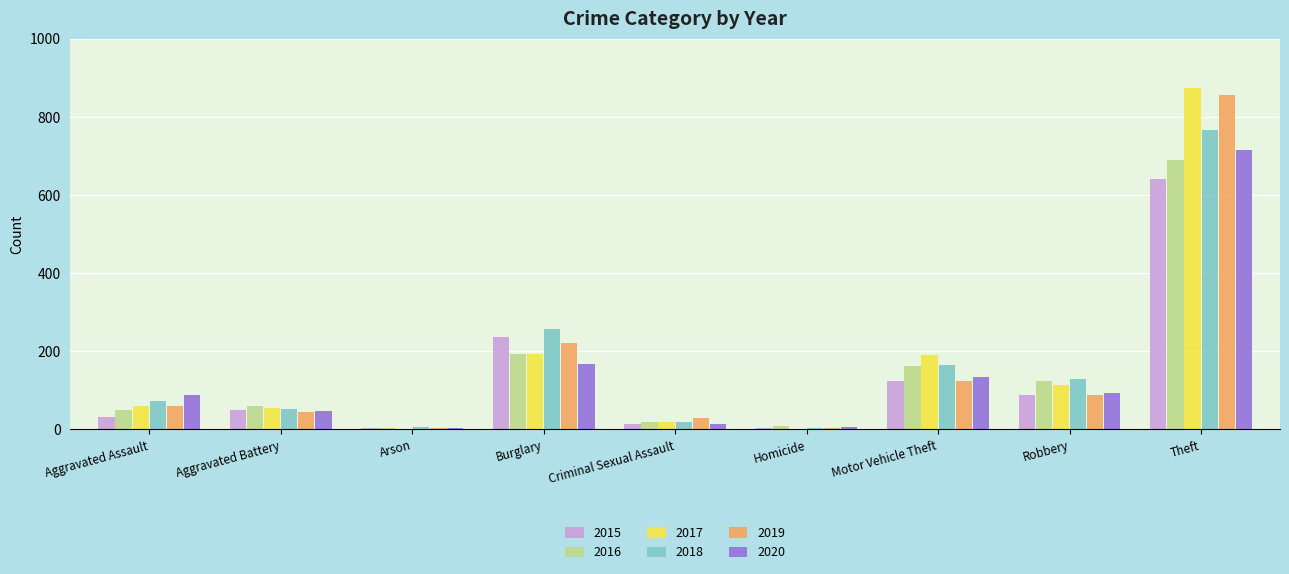

The 2018 series shows 338 at Burglary. True or false?

False